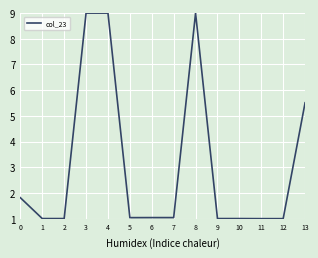

Reading left to right, what are all the values shown in this chart?

0=1.8	1=1.0	2=1.0	3=9.0	4=9.0	5=1.0	6=1.0	7=1.0	8=9.0	9=1.0	10=1.0	11=1.0	12=1.0	13=5.5